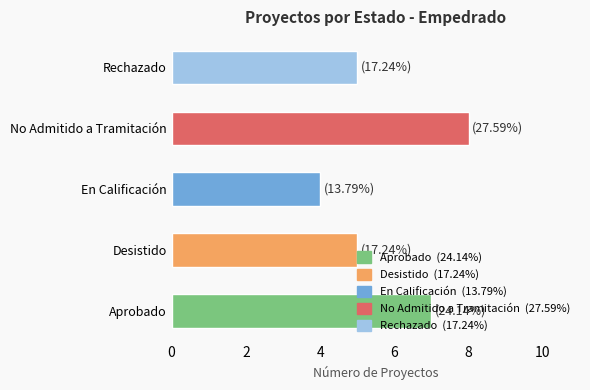

What is the minimum value shown in the chart?

4